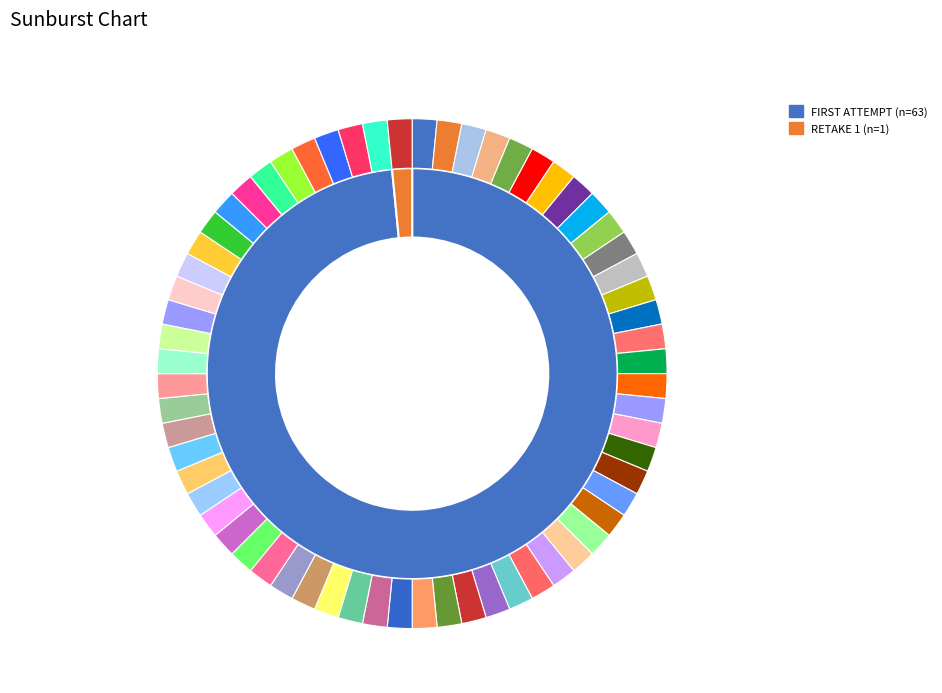

Which category has the smallest portion of the pie?

RETAKE 1